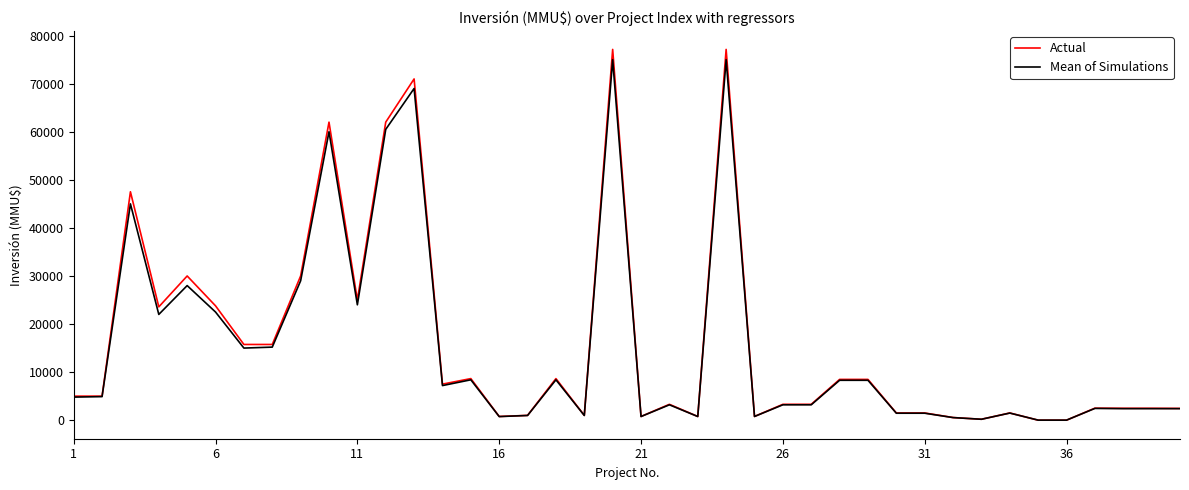

Which series has the widest spread of values?

Actual